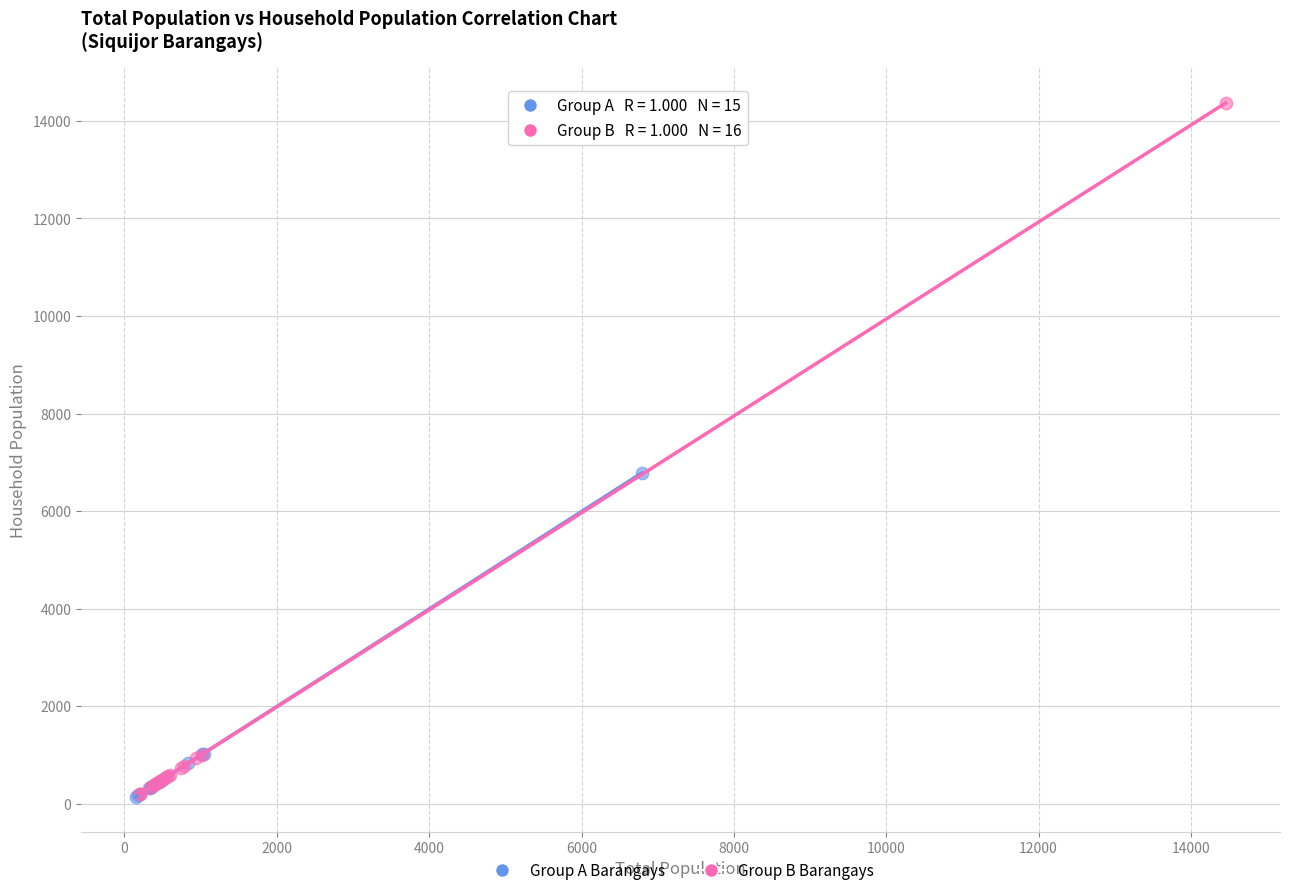

Which series contains the highest Y value?

Group B Barangays